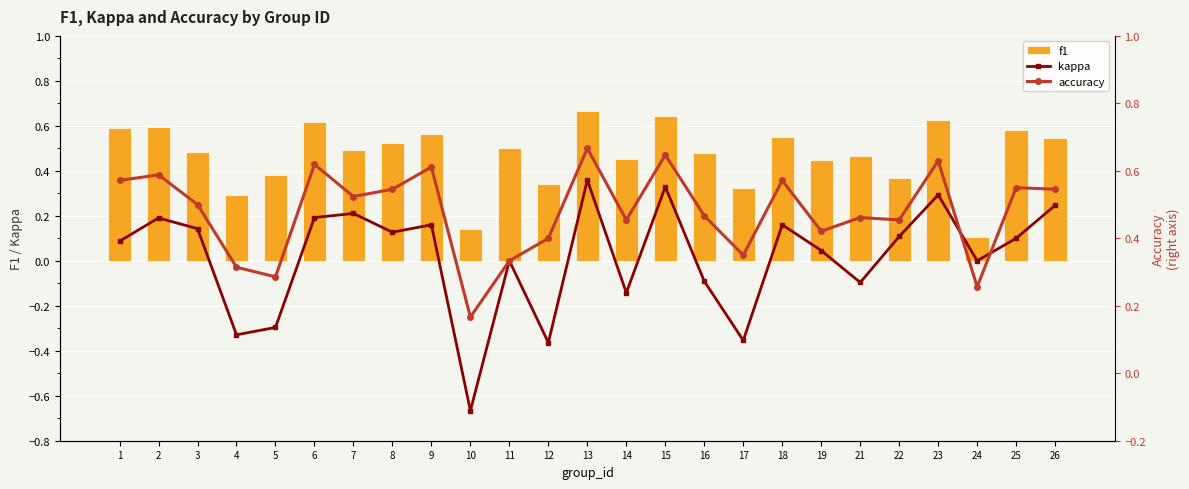

What is the difference between the highest and lowest values at 6?

0.4